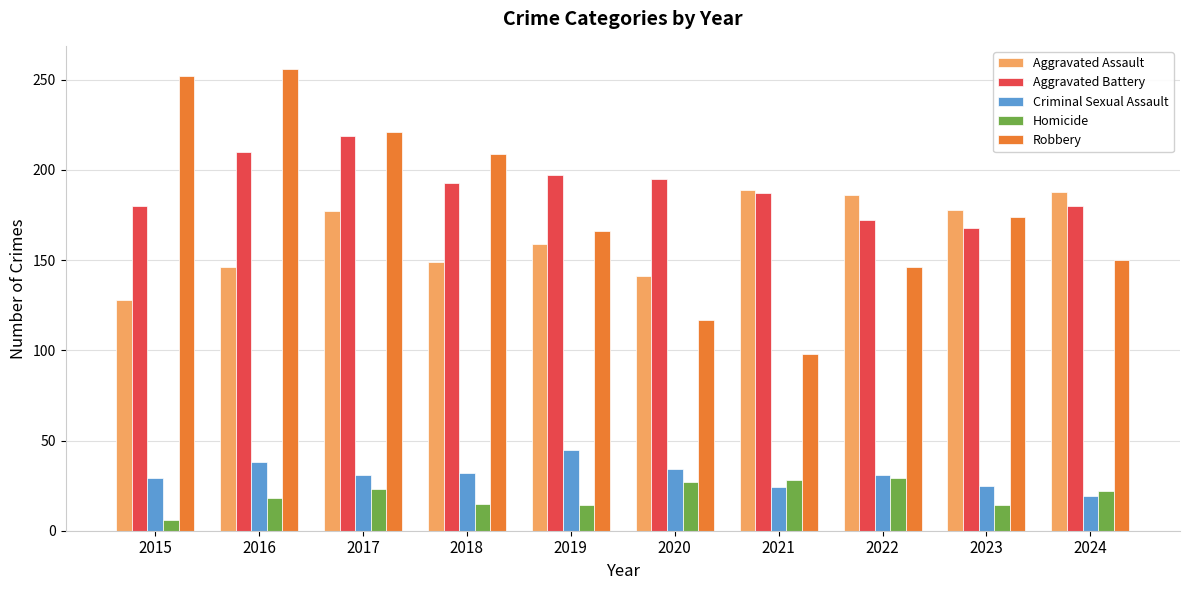

How many values in the Homicide series are below 22?

5